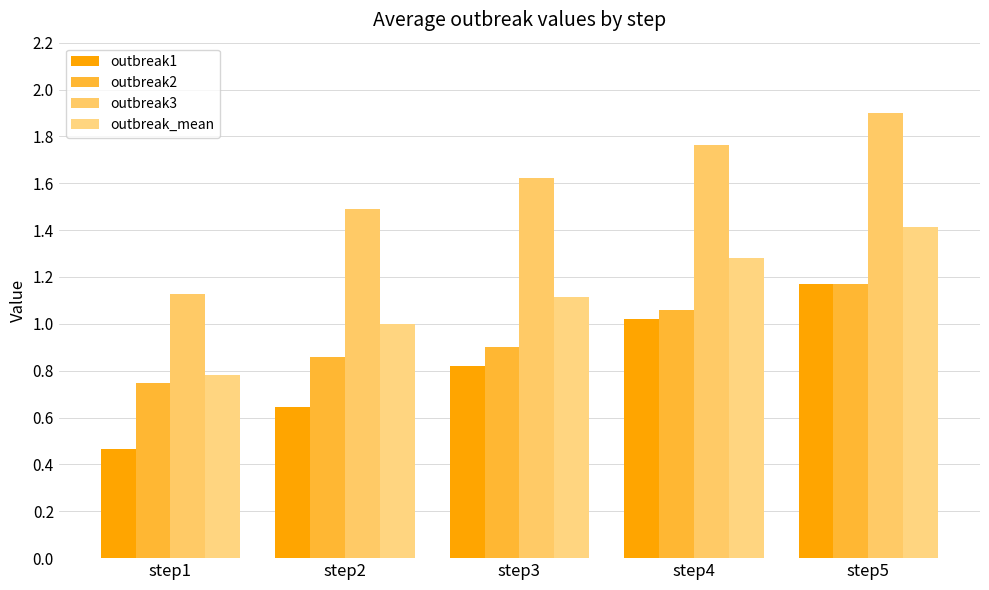

List the labels in order of outbreak2 value, smallest first.

step1, step2, step3, step4, step5